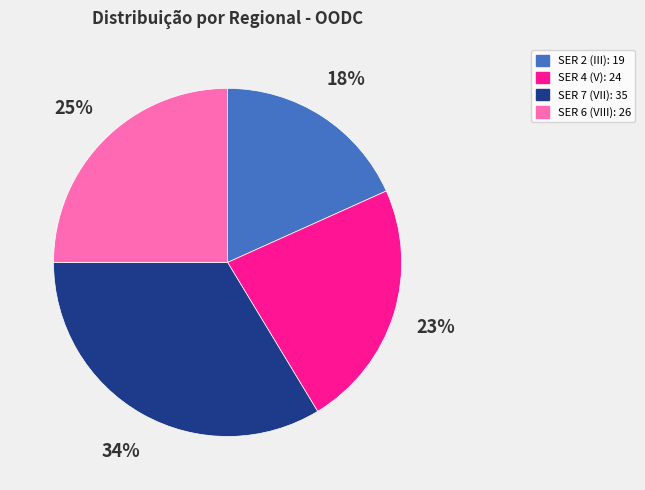

To the nearest percent, what is the average slice percentage?

25%